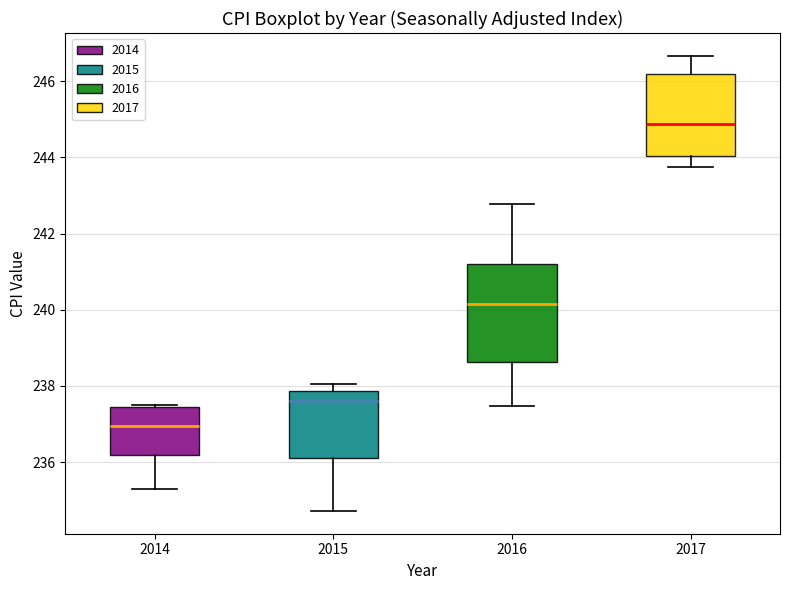

Reading left to right, transcribe this box plot: for each box, give where its median line is, the range the box spans, and where its two whiskers end, as read against the y-axis. The values are not printed on the chart, so give them approximately, as read against the axis.

2014: median 237.0, box 236.2 to 237.4, whiskers 235.2 to 237.4 (just above the box's upper edge)
2015: median 237.6, box 236.2 to 237.8, whiskers 234.8 to 238.0
2016: median 240.2, box 238.6 to 241.2, whiskers 237.4 to 242.8
2017: median 244.8, box 244.0 to 246.2, whiskers 243.8 to 246.6